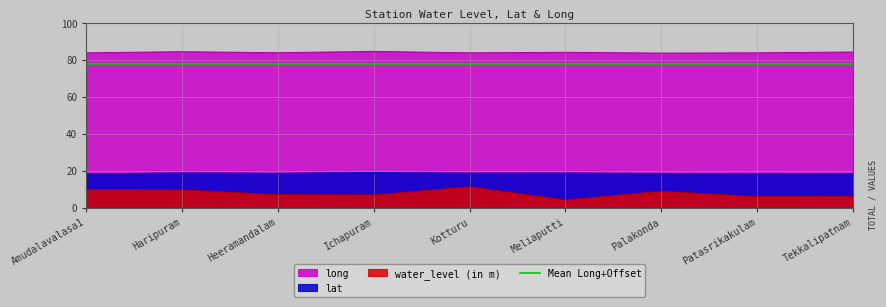

Which series has the largest total across all categories?

long